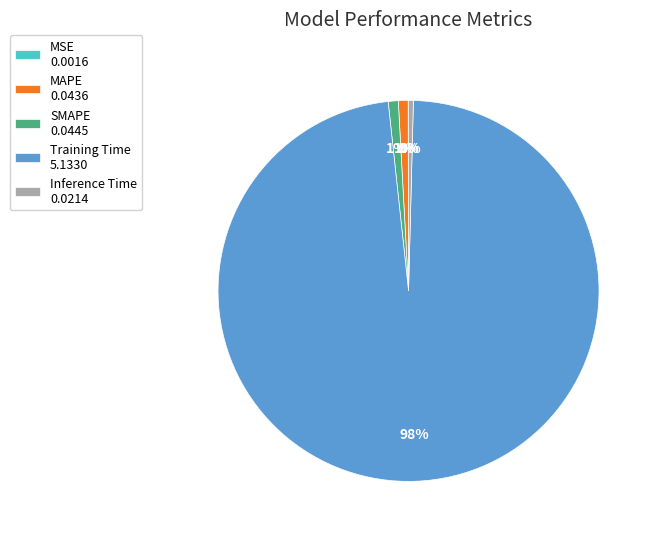

Which has a higher value, Training Time 5.1330 or SMAPE 0.0445?

Training Time 5.1330